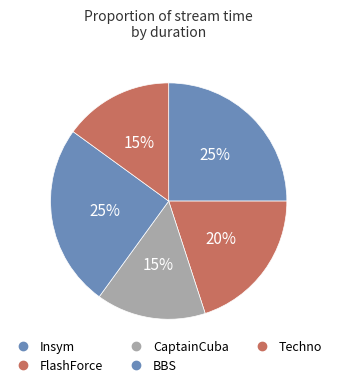

Between FlashForce and Techno, which is larger?

FlashForce